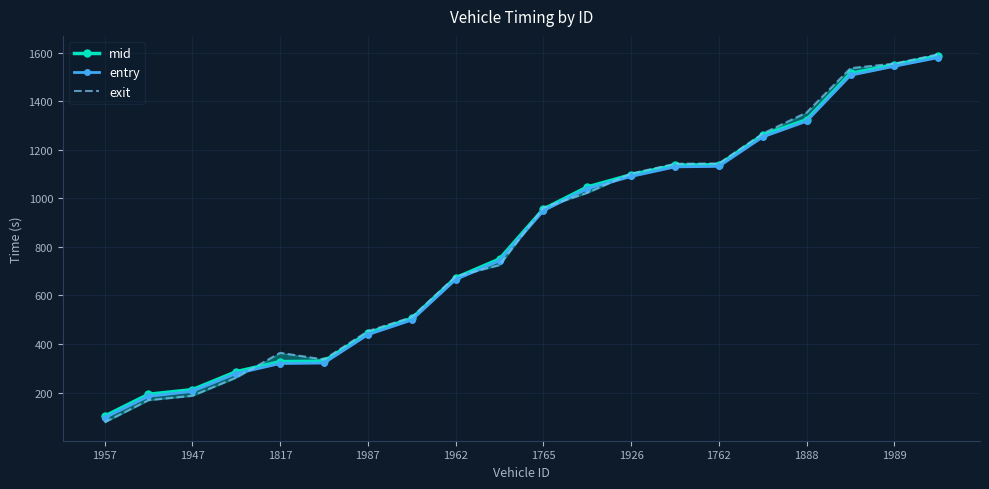

What is the difference between the second highest and second lowest values in the exit series?

1385.7